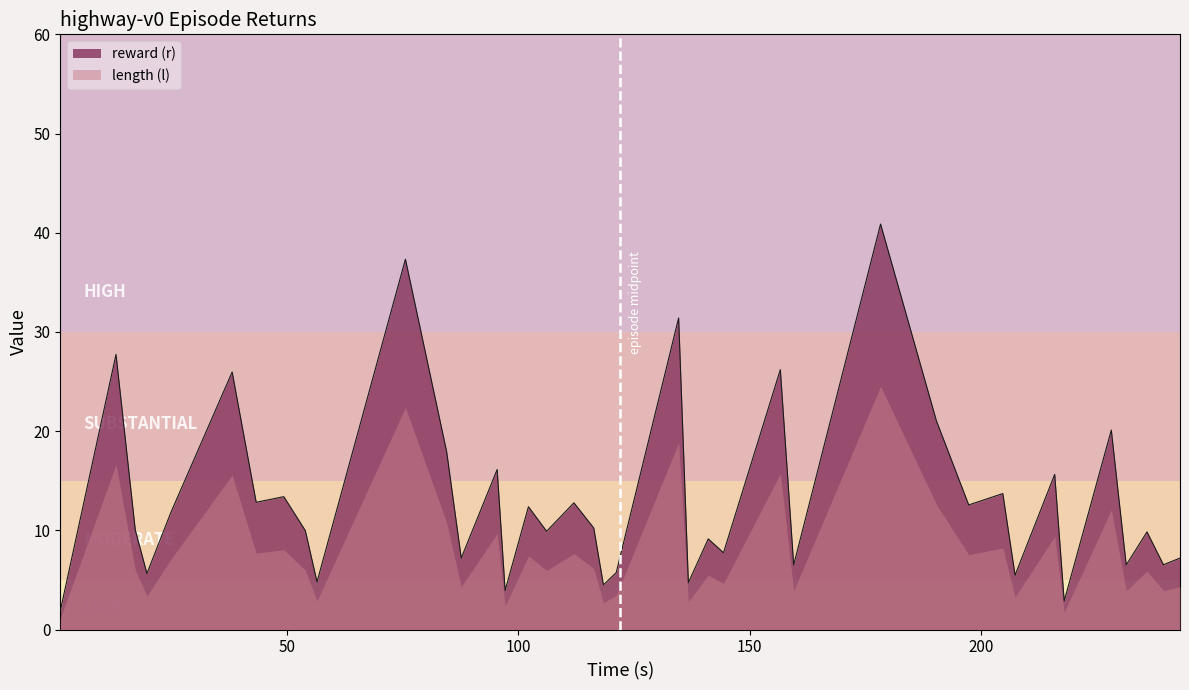

Which series has the largest total across all categories?

reward (r)